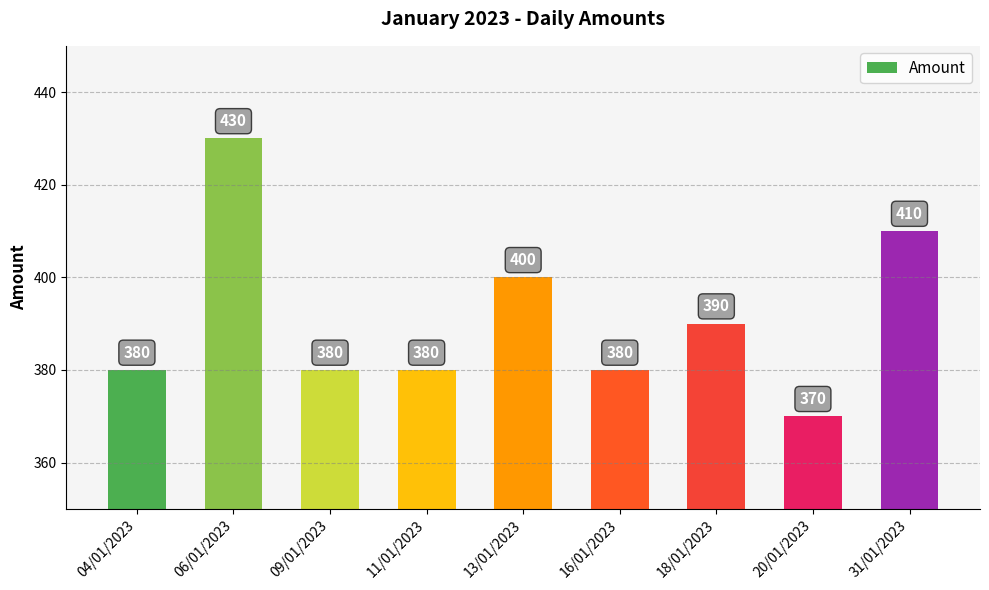

What is the sum of the values at 06/01/2023 and 11/01/2023?

810